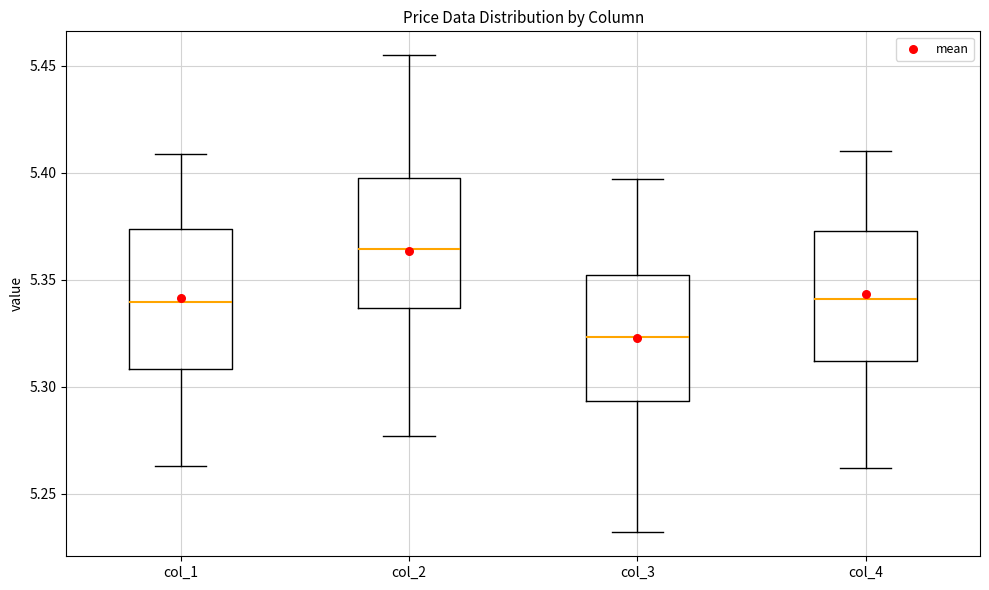

Reading left to right, read every box against the y-axis: the position of its median line, the range the box covers, and the ends of its whiskers. The values are not printed on the chart, so give them approximately, as read against the axis.

col_1: median 5.340, box 5.310 to 5.375, whiskers 5.265 to 5.410
col_2: median 5.365, box 5.335 to 5.400, whiskers 5.275 to 5.455
col_3: median 5.325, box 5.295 to 5.355, whiskers 5.230 to 5.395
col_4: median 5.340, box 5.310 to 5.375, whiskers 5.260 to 5.410